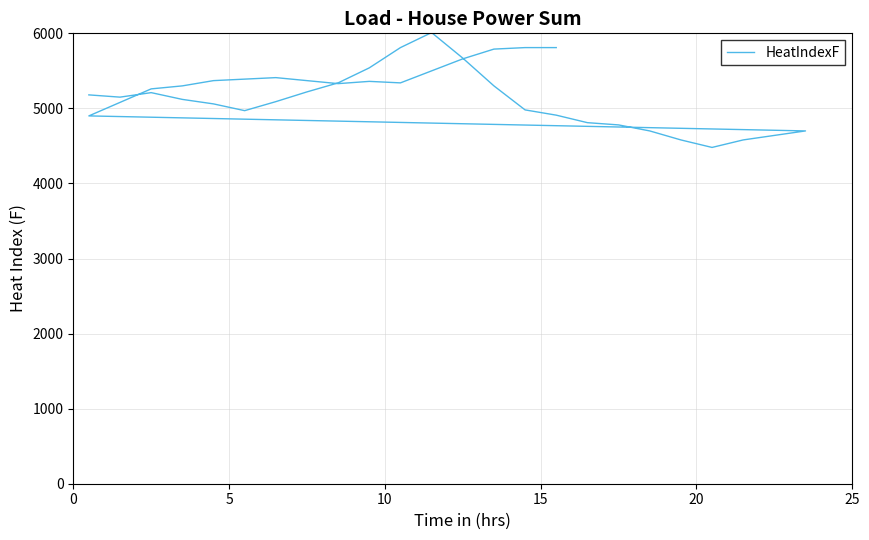

At which category does the chart reach its minimum across all series?

20